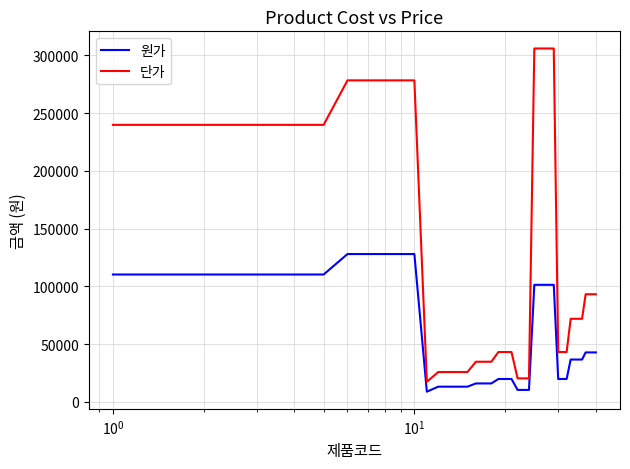

Which series has the largest total across all categories?

단가